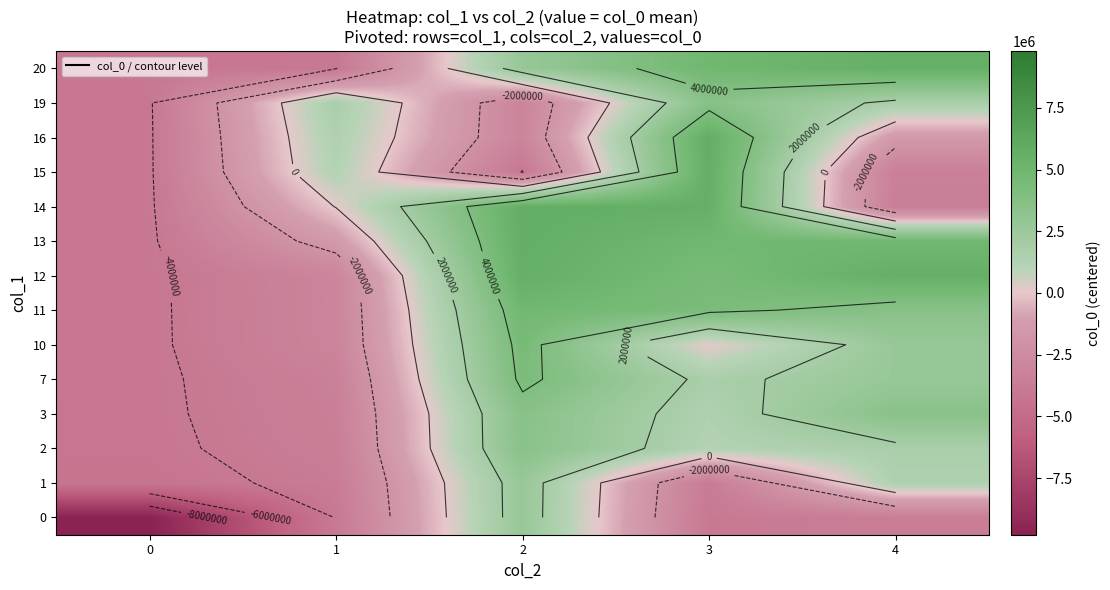

Count the number of categories in the chart.

5